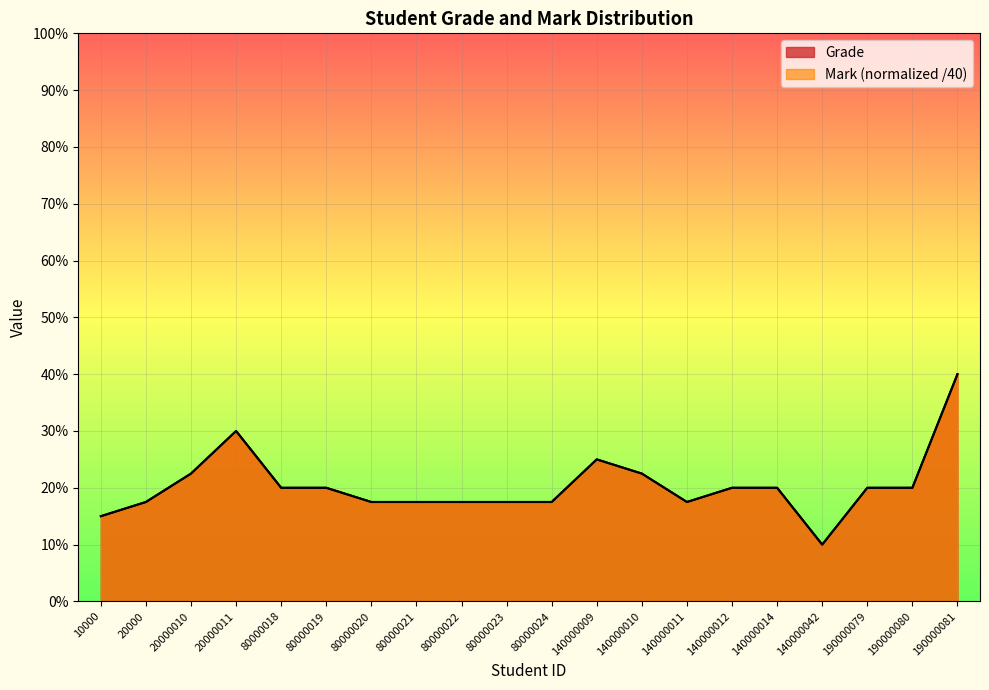

Which series changed the most between 80000018 and 140000011?

Grade